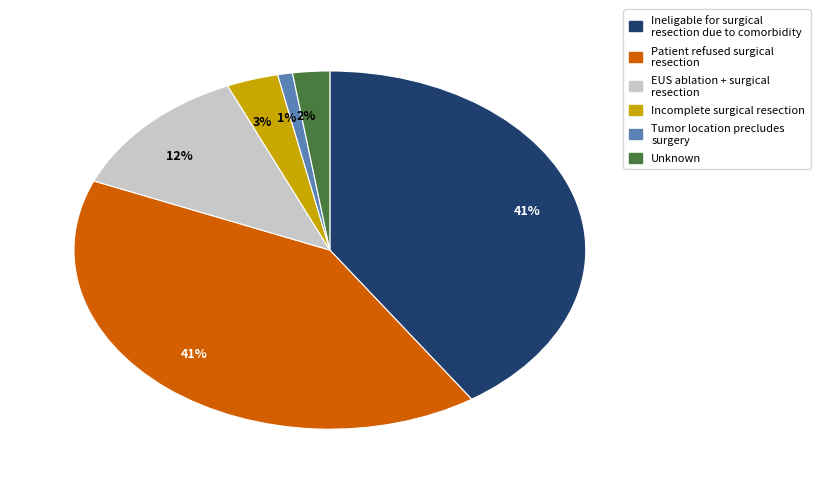

Which category has the smallest portion of the pie?

Tumor location precludes surgery